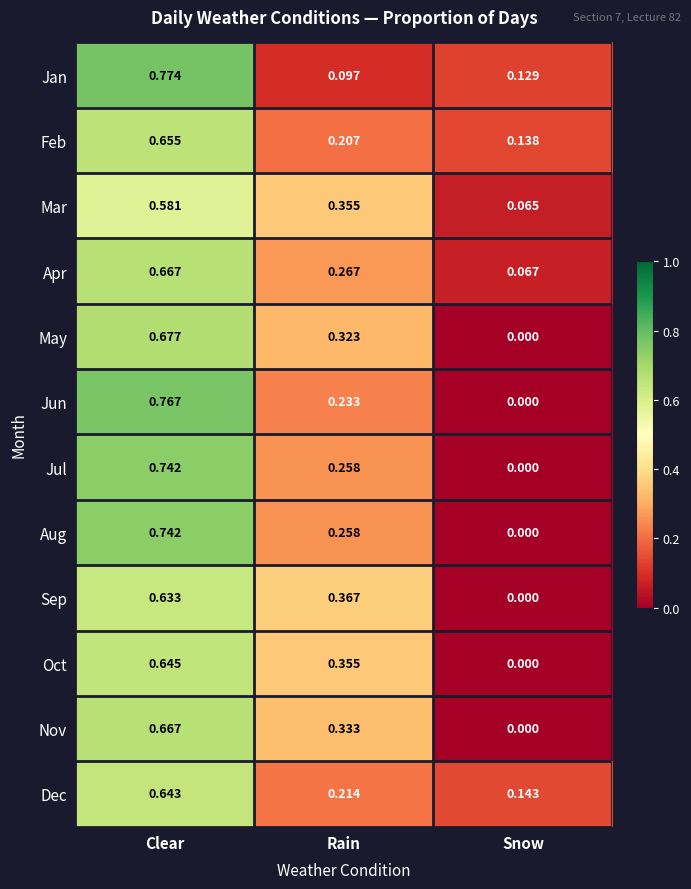

Which series has the largest range (max minus min)?

Jun